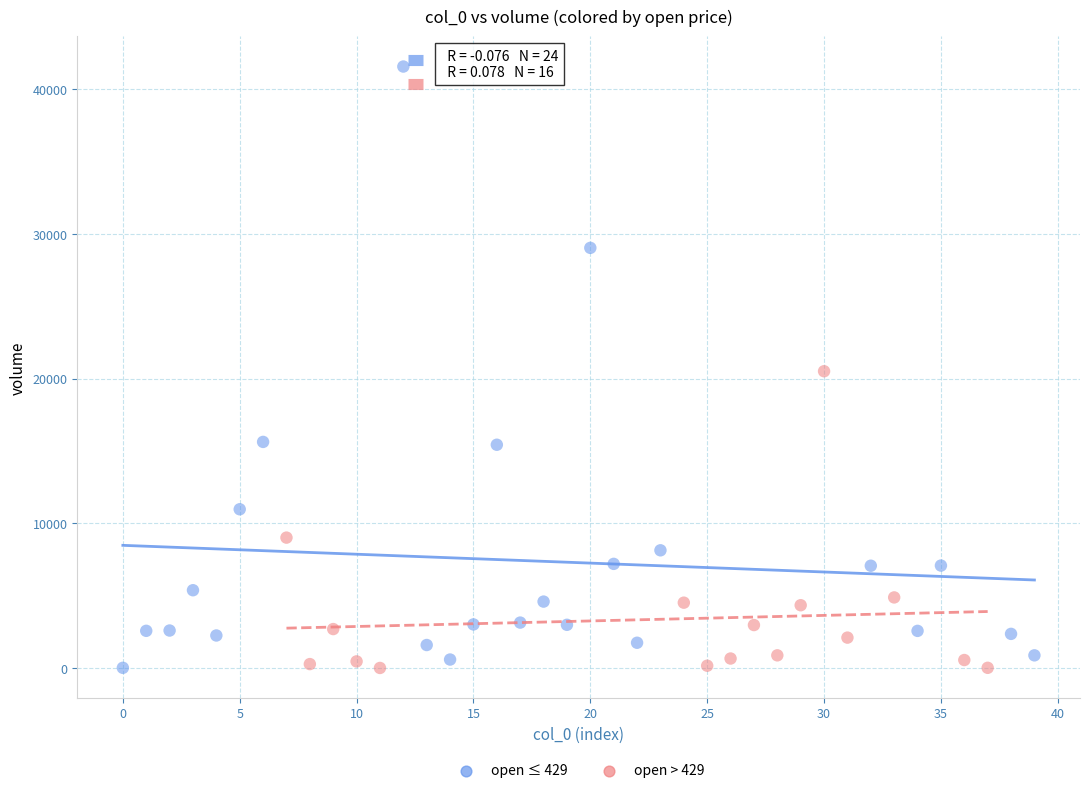

Which series reaches the maximum Y coordinate?

open ≤ 429